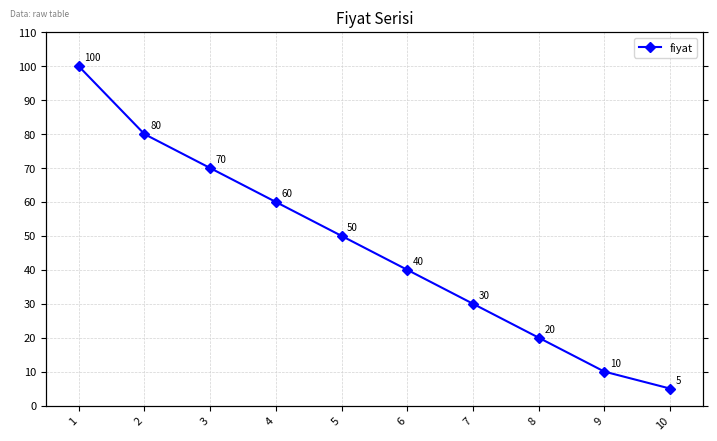

What is the difference between the maximum and second lowest values?

90